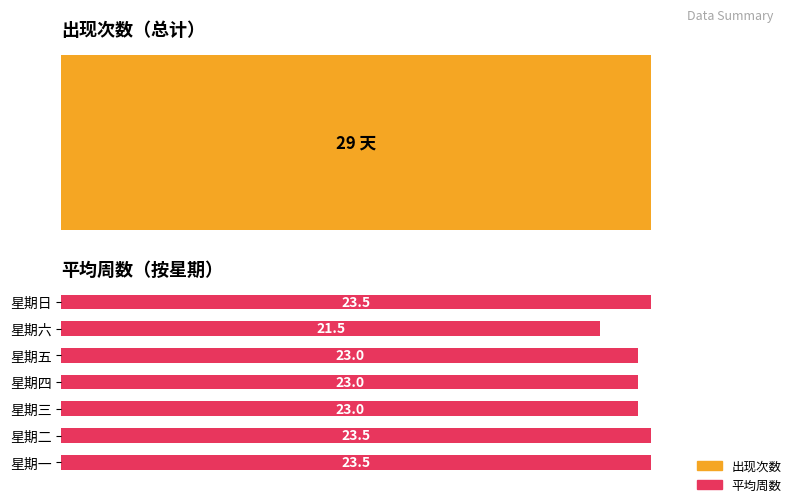

True or false: the data shows 38.6 at 星期日.

False